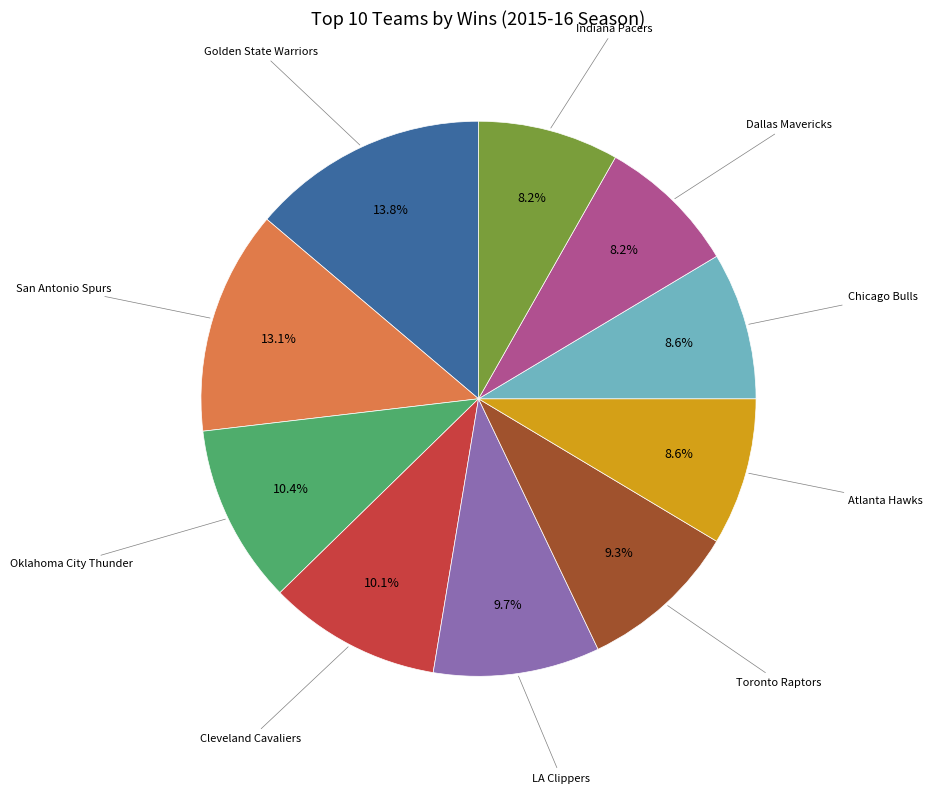

Is there a majority slice in this chart?

No